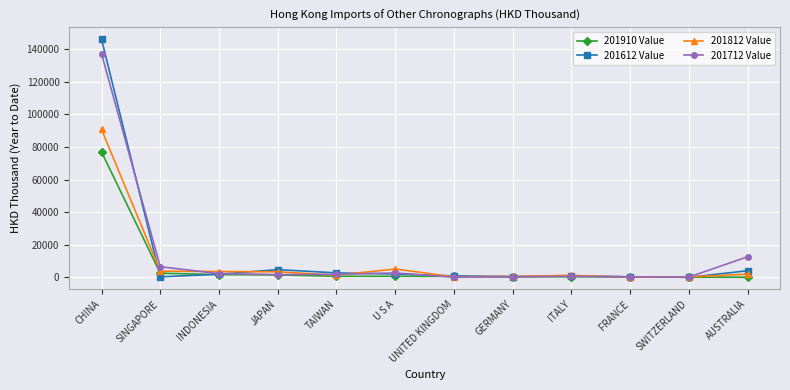

What is the label of the 10th point from the right?

INDONESIA